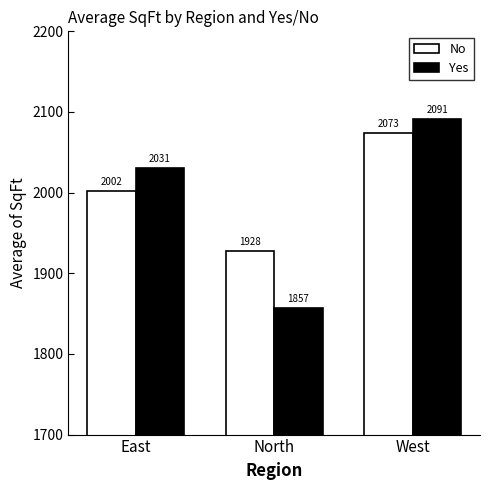

What value does the No series have at West?

2073.5